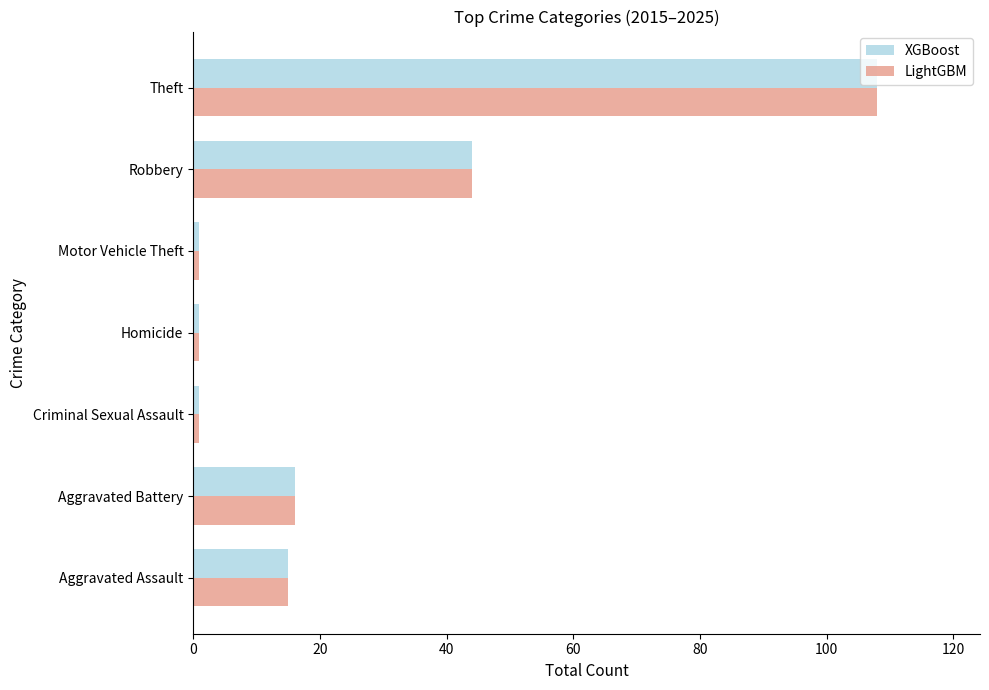

What is the maximum value for XGBoost?

108